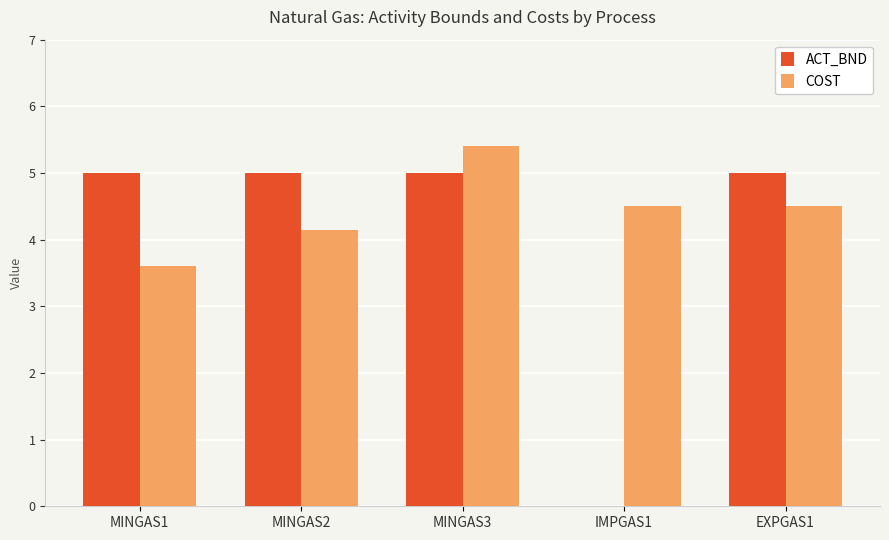

The value of ACT_BND at EXPGAS1 is 1.5. True or false?

False